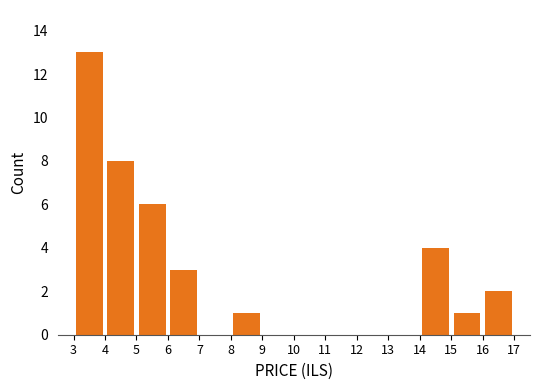

Over which range of the x-axis is the bar tallest?

3 to 4